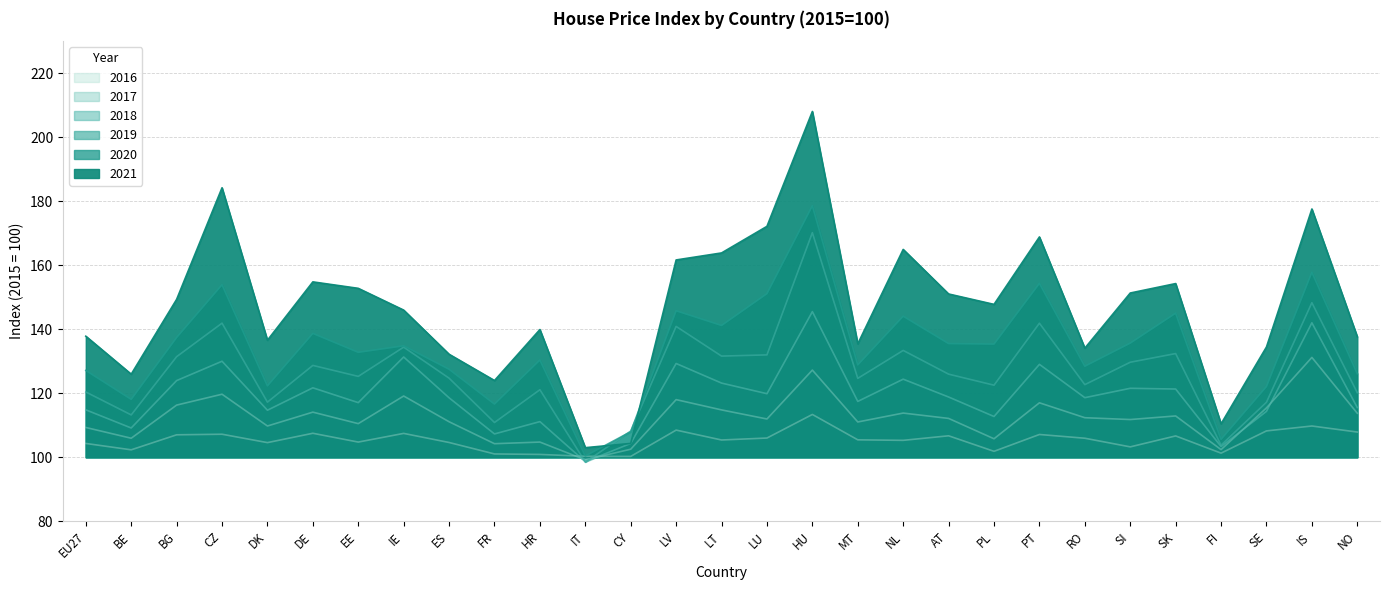

Reading left to right, transcribe all the data shown in this chart.

2016: EU27=104.3	BE=102.3	BG=107.0	CZ=107.2	DK=104.6	DE=107.5	EE=104.8	IE=107.5	ES=104.6	FR=101.0	HR=100.9	IT=100.3	CY=100.3	LV=108.5	LT=105.4	LU=106.0	HU=113.4	MT=105.5	NL=105.3	AT=106.7	PL=101.9	PT=107.1	RO=106.0	SI=103.2	SK=106.7	FI=101.3	SE=108.2	IS=109.8	NO=107.9
2017: EU27=109.3	BE=106.0	BG=116.3	CZ=119.7	DK=109.8	DE=114.1	EE=110.5	IE=119.1	ES=111.1	FR=104.2	HR=104.8	IT=99.2	CY=102.5	LV=118.0	LT=114.8	LU=112.0	HU=127.2	MT=111.0	NL=113.8	AT=112.1	PL=105.8	PT=117.0	RO=112.4	SI=111.8	SK=112.9	FI=102.4	SE=115.4	IS=131.2	NO=113.8
2018: EU27=114.8	BE=109.2	BG=124.0	CZ=130.0	DK=114.7	DE=121.7	EE=117.1	IE=131.3	ES=118.6	FR=107.3	HR=111.1	IT=98.6	CY=104.3	LV=129.3	LT=123.2	LU=119.9	HU=145.5	MT=117.5	NL=124.4	AT=118.8	PL=112.7	PT=129.0	RO=118.6	SI=121.5	SK=121.3	FI=103.3	SE=114.3	IS=142.0	NO=115.5
2019: EU27=120.4	BE=113.2	BG=131.4	CZ=141.9	DK=117.2	DE=128.7	EE=125.3	IE=134.4	ES=124.7	FR=110.9	HR=121.1	IT=98.5	CY=108.2	LV=140.9	LT=131.6	LU=132.0	HU=170.2	MT=124.7	NL=133.4	AT=126.0	PL=122.5	PT=141.9	RO=122.7	SI=129.7	SK=132.4	FI=103.8	SE=117.2	IS=148.3	NO=120.2
2020: EU27=127.1	BE=118.1	BG=137.4	CZ=153.9	DK=122.3	DE=138.7	EE=132.8	IE=134.8	ES=127.5	FR=116.6	HR=130.4	IT=100.4	CY=108.0	LV=145.8	LT=141.2	LU=151.1	HU=178.6	MT=128.9	NL=144.1	AT=135.5	PL=135.4	PT=154.3	RO=128.4	SI=135.7	SK=145.0	FI=105.6	SE=122.1	IS=157.8	NO=126.1
2021: EU27=137.8	BE=126.0	BG=149.3	CZ=184.2	DK=136.6	DE=154.8	EE=152.8	IE=146.0	ES=132.2	FR=124.0	HR=139.9	IT=103.0	CY=104.3	LV=161.7	LT=163.8	LU=172.2	HU=208.0	MT=135.4	NL=164.9	AT=151.0	PL=147.8	PT=168.8	RO=134.1	SI=151.3	SK=154.3	FI=110.5	SE=134.5	IS=177.6	NO=137.7